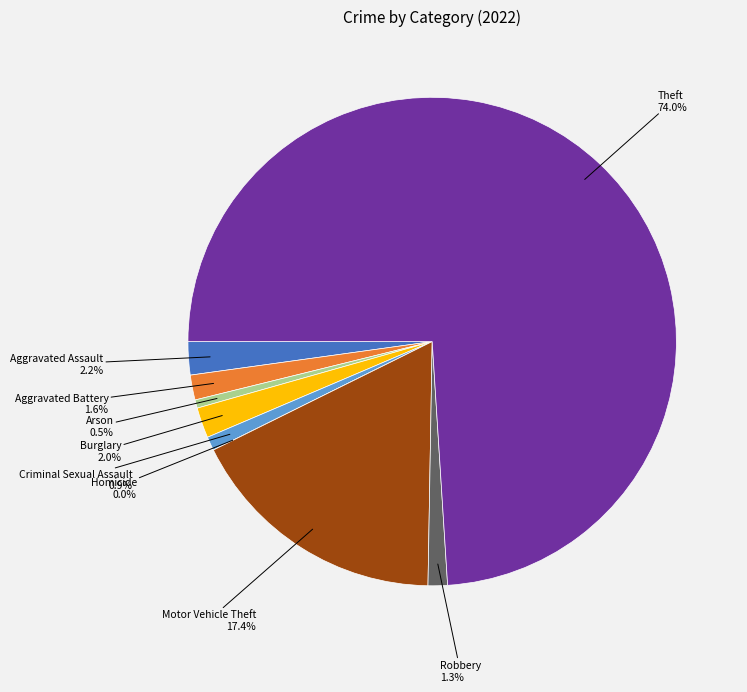

How many slices are in this pie chart?

9